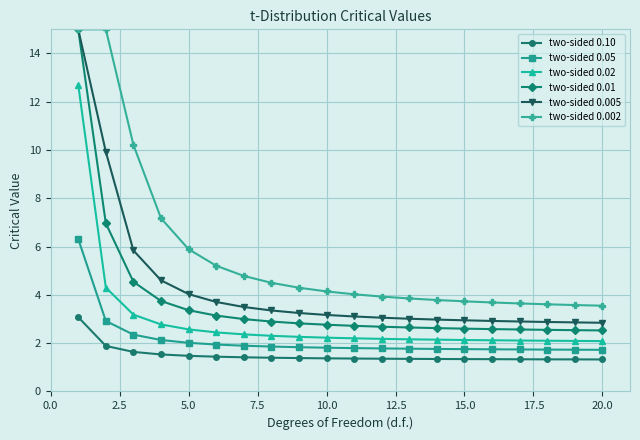

Which series has the largest range (max minus min)?

two-sided 0.01